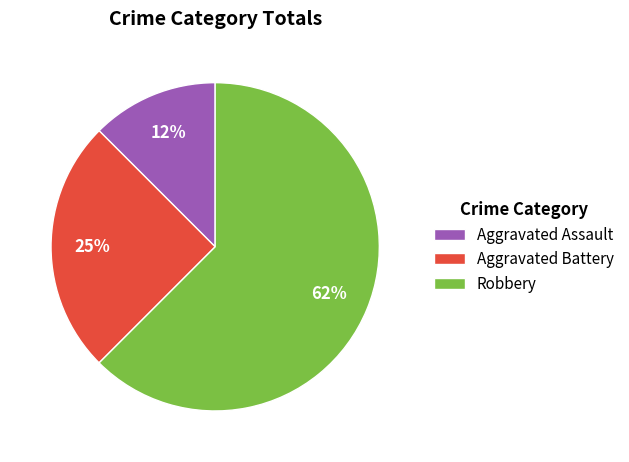

Is the sum of Aggravated Battery and Aggravated Assault greater than half?

No